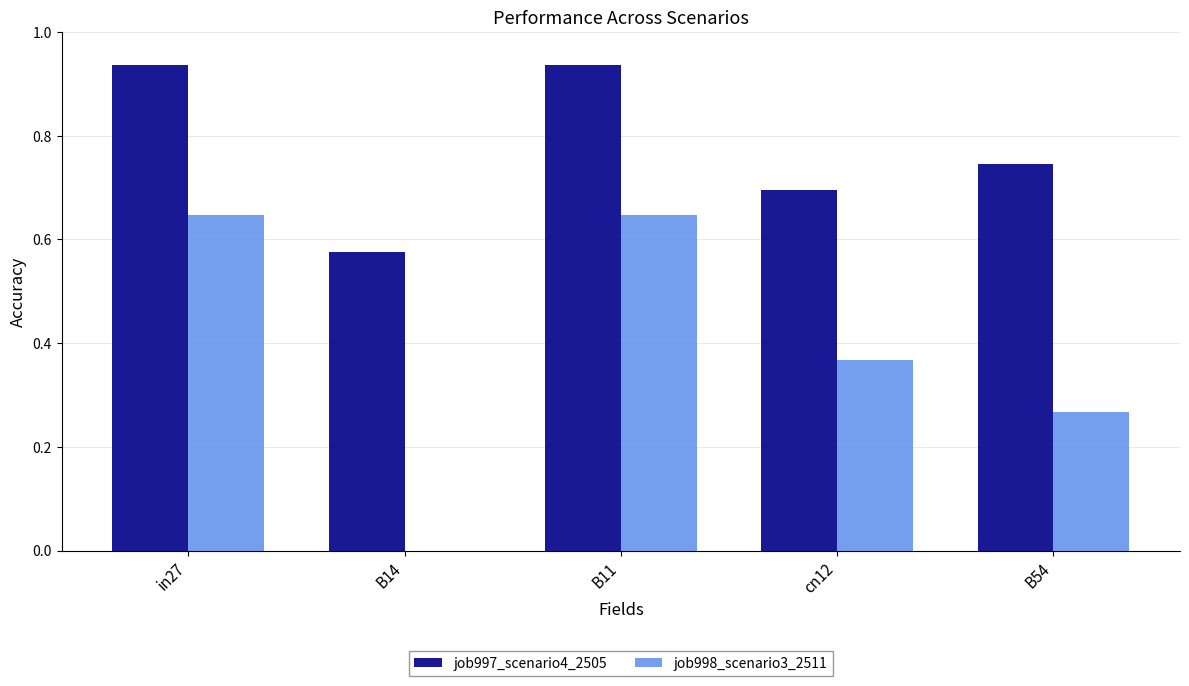

Where is job998_scenario3_2511 nearest to the value 0?

B14